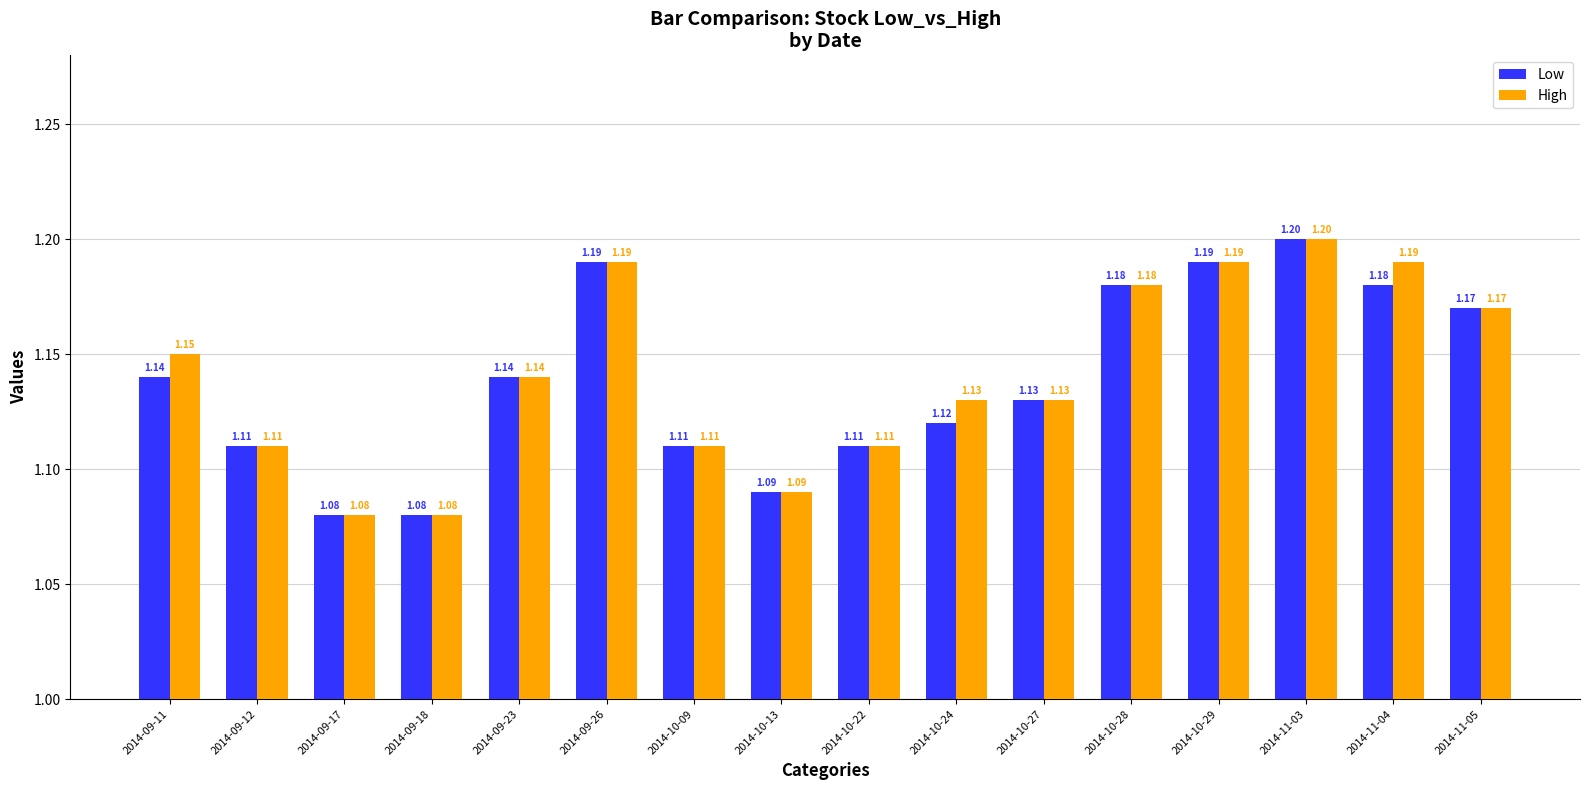

Is it true that Low equals 1.8 at 2014-10-09?

False